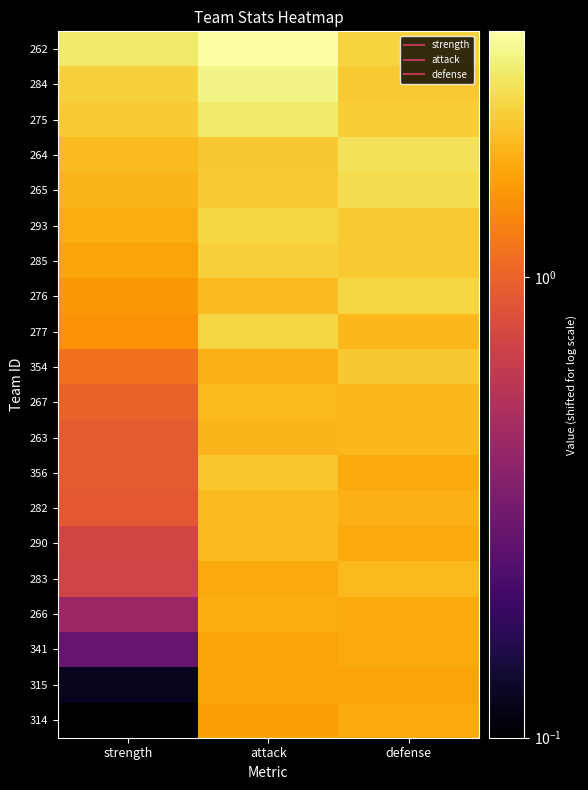

At which category does the chart reach its minimum across all series?

strength